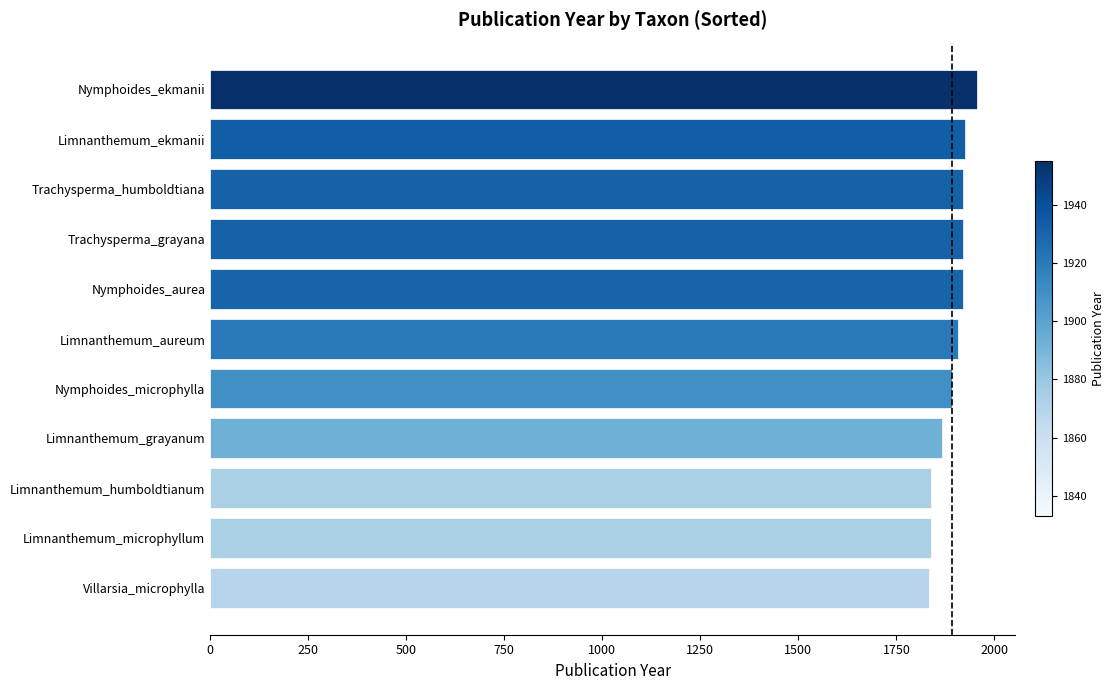

Count the number of categories in the chart.

11